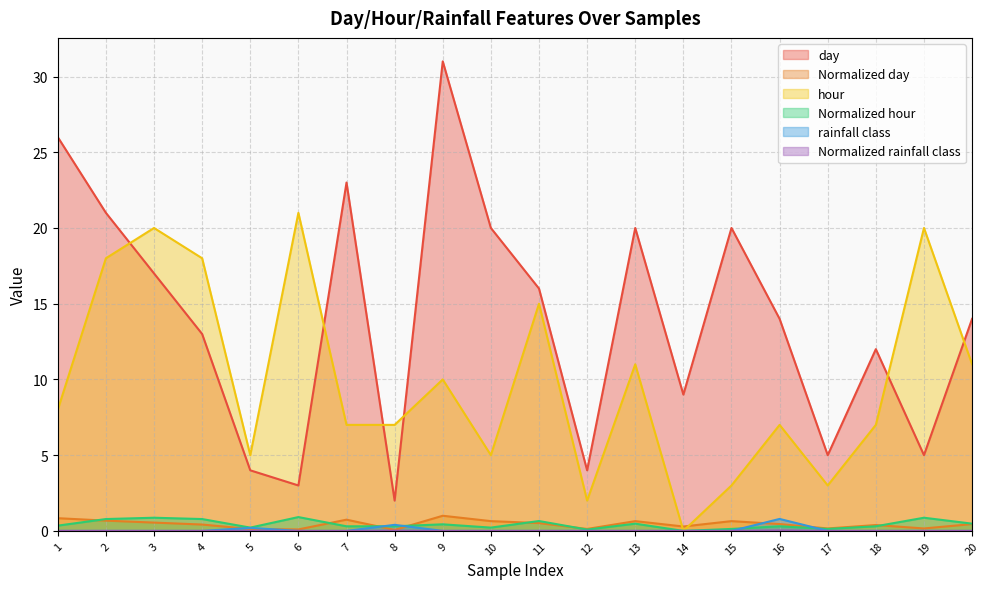

What is the average value of the Normalized hour series?

0.4